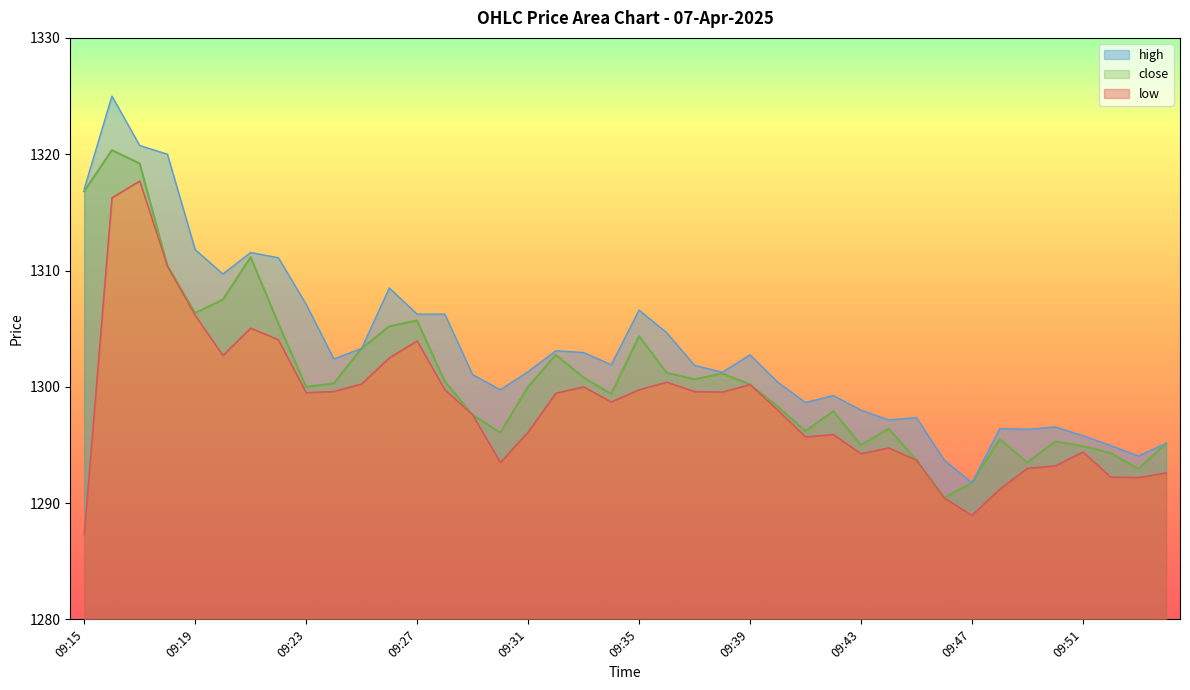

Which series changed the most between 09:37 and 09:46?

close